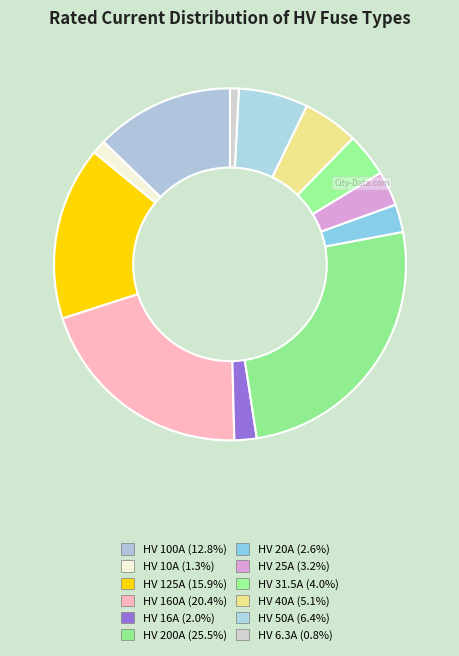

Combined, do HV 40A and HV 50A account for over 50%?

No